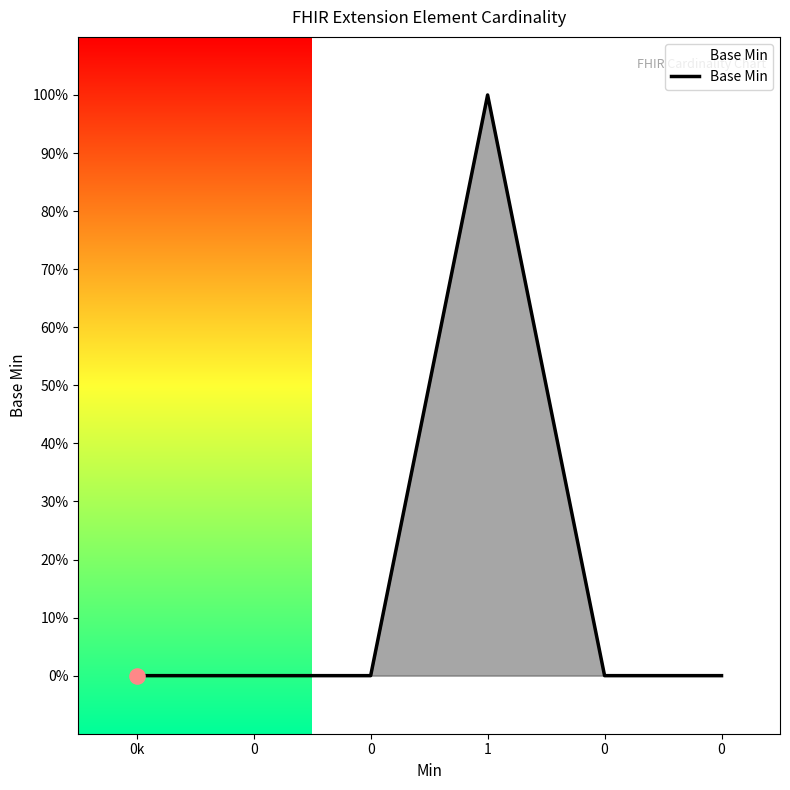

Between 0 and 1, which is larger?

1